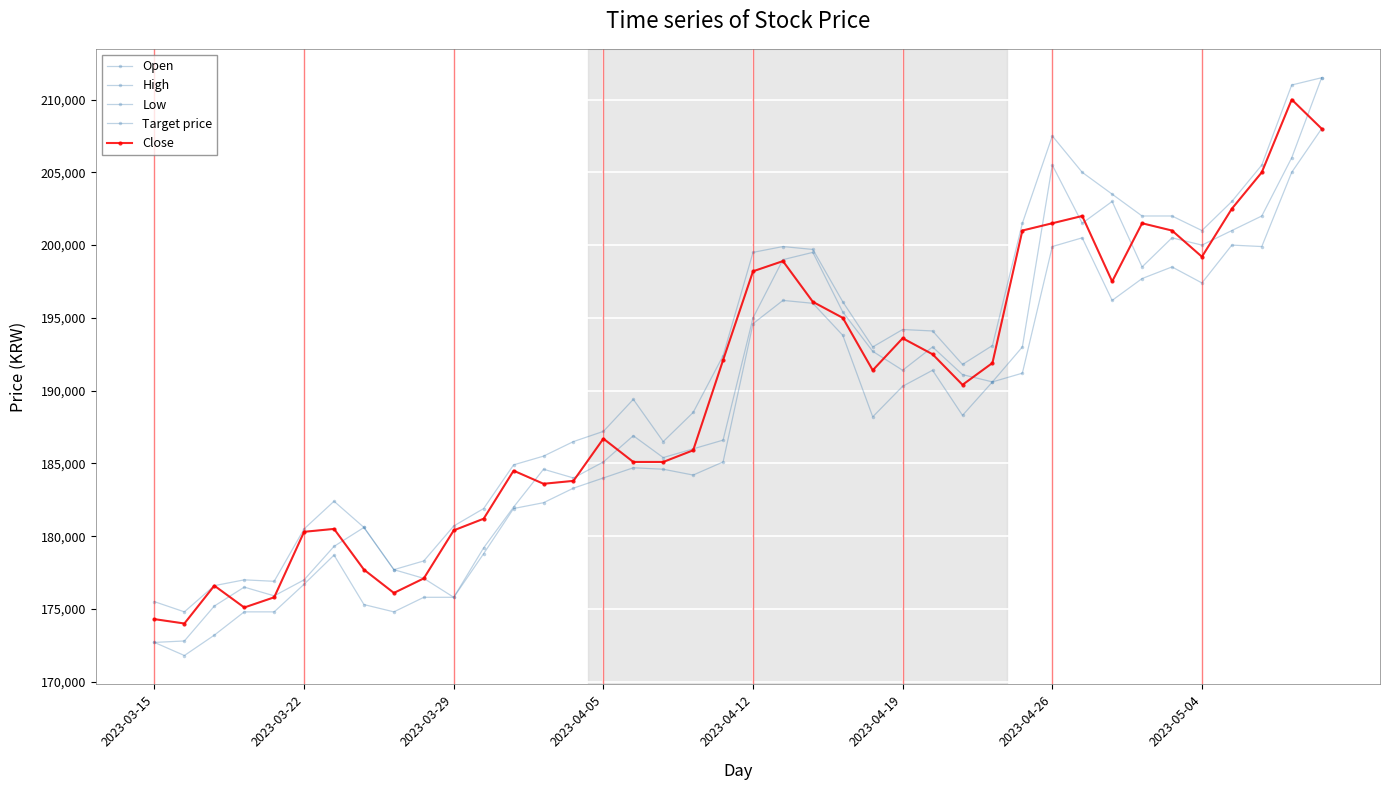

Which series has the largest range (max minus min)?

Open